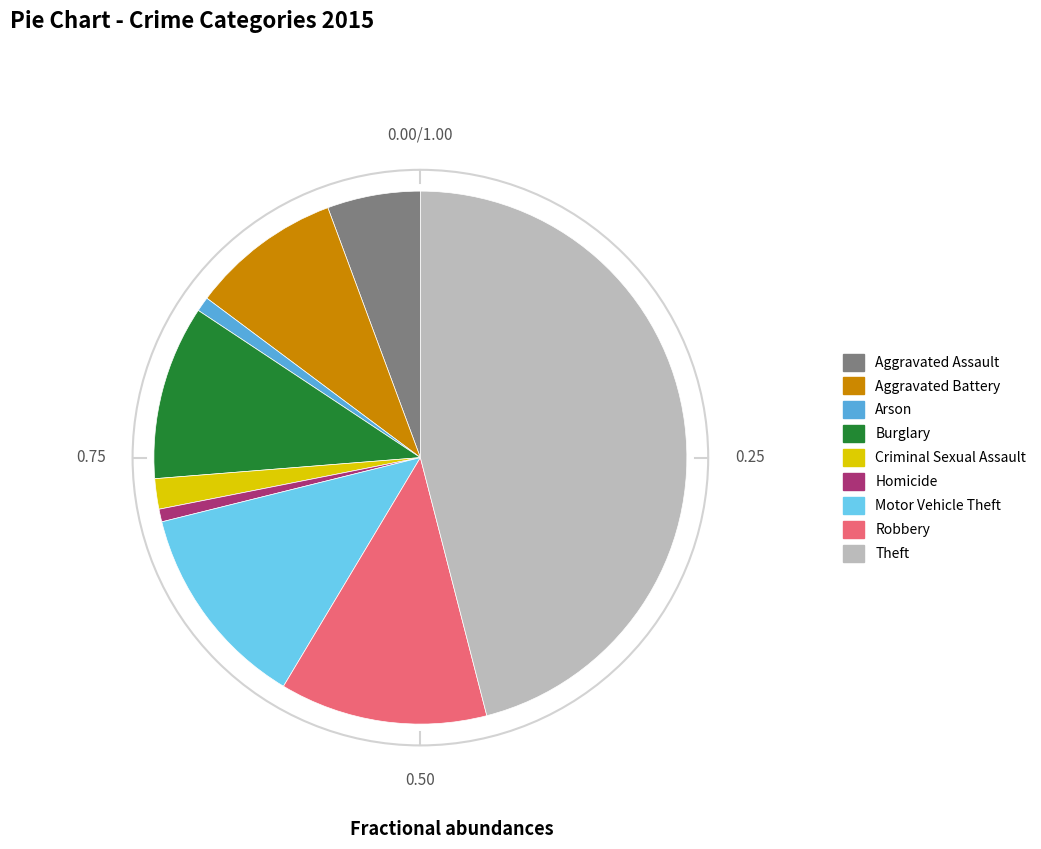

Between Burglary and Aggravated Assault, which is larger?

Burglary